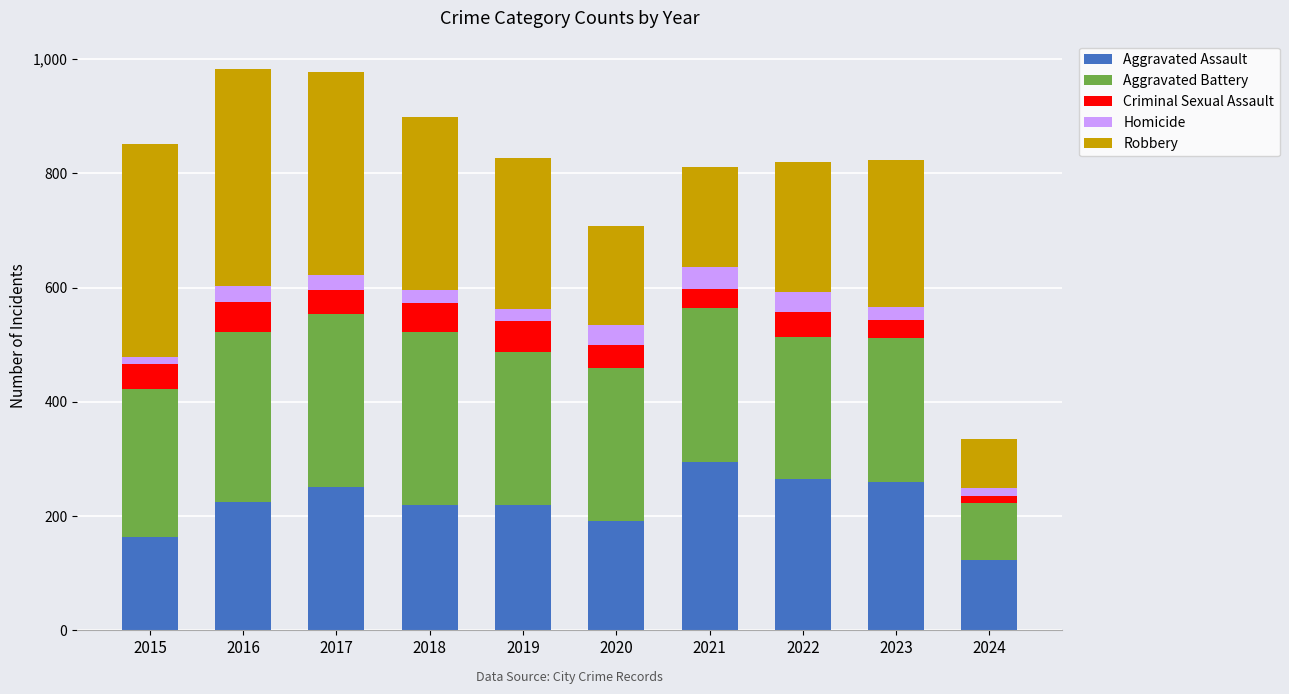

What is the minimum value for Aggravated Assault?

123